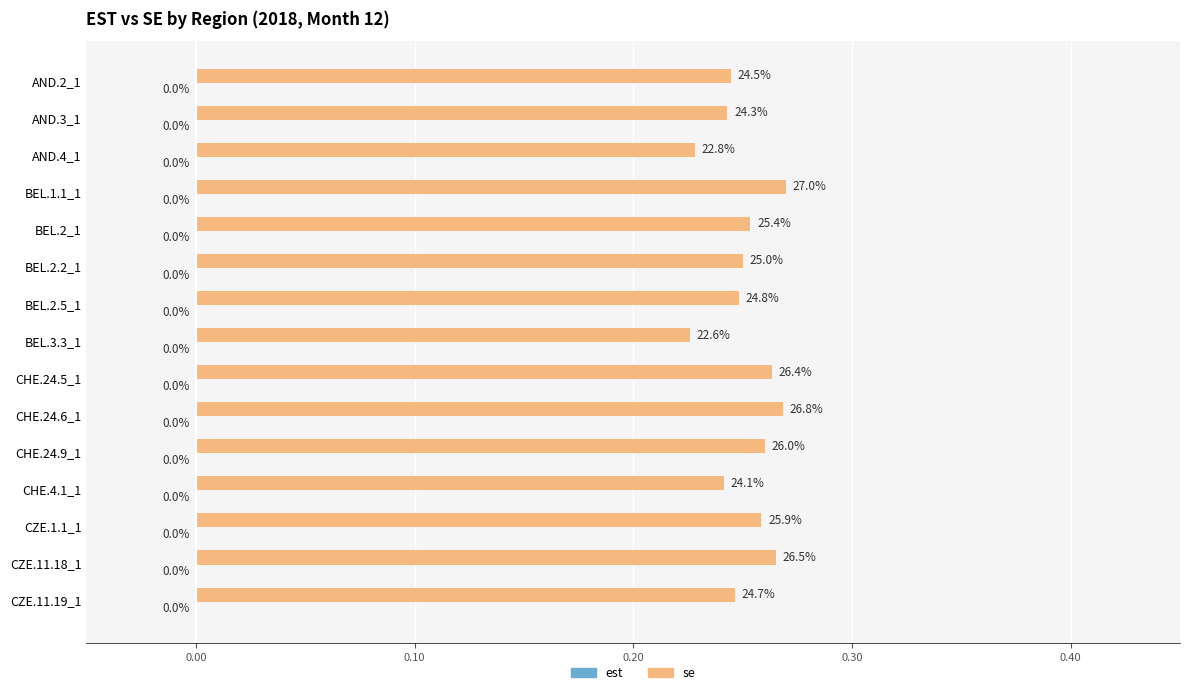

How many bars are there in total?

15